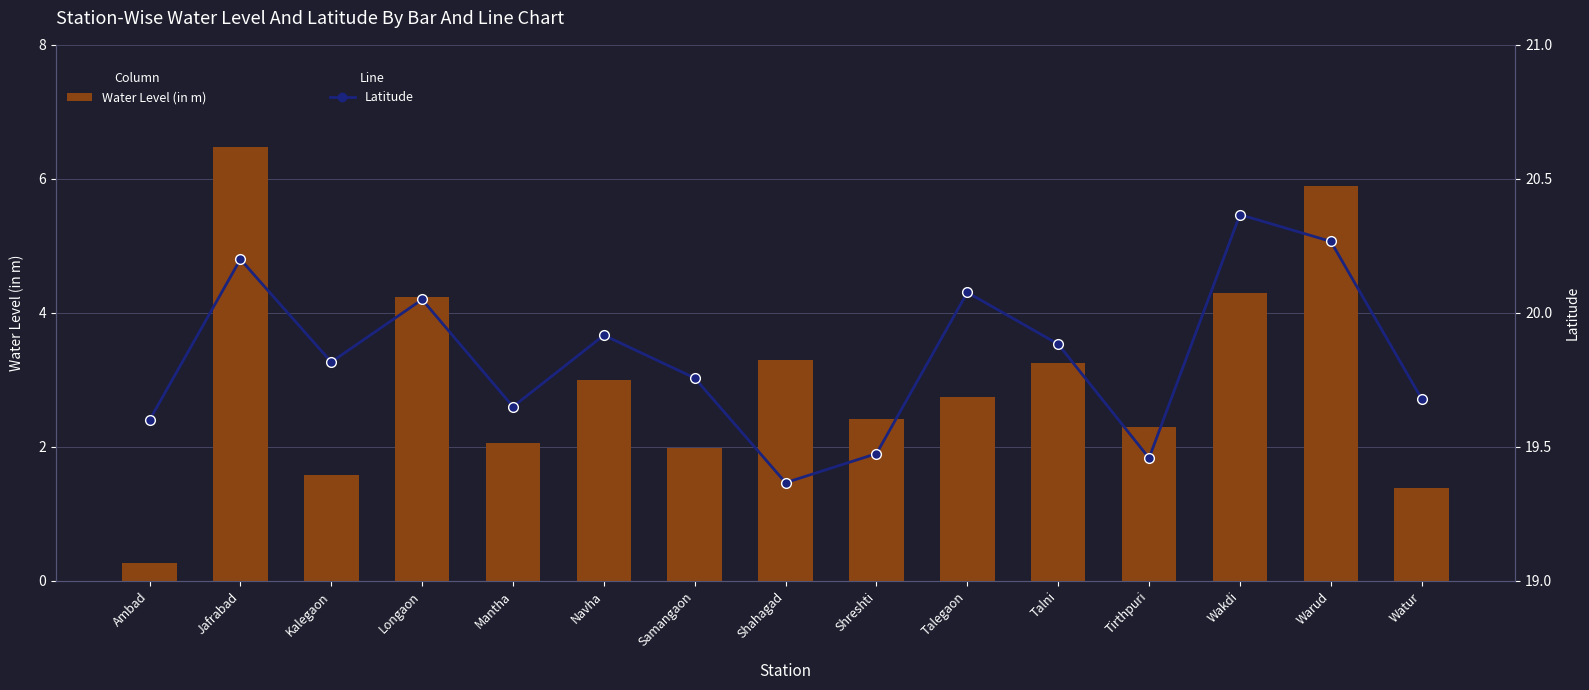

Reading left to right, extract all data points from this chart.

Water Level (in m): 0.3	6.5	1.6	4.2	2.1	3.0	2.0	3.3	2.4	2.7	3.2	2.3	4.3	5.9	1.4
Latitude: 19.6	20.2	19.8	20.1	19.6	19.9	19.8	19.4	19.5	20.1	19.9	19.5	20.4	20.3	19.7